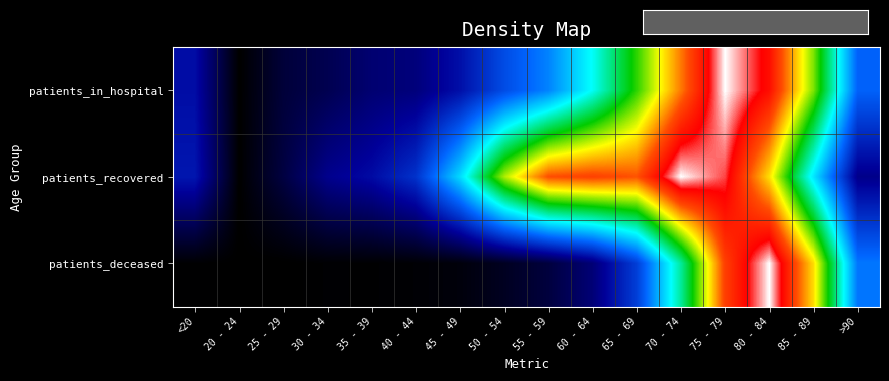

Rank the series by their maximum value, from highest to lowest.

patients_recovered, patients_deceased, patients_in_hospital